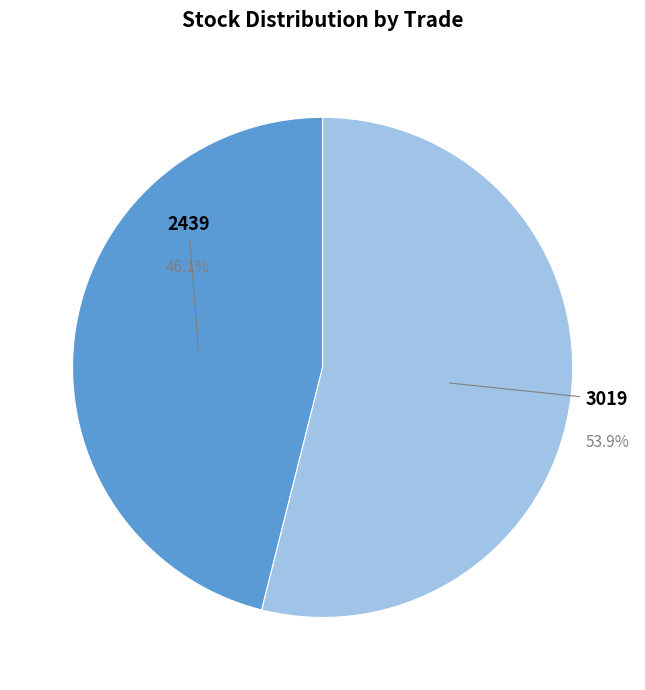

Combined, what portion of the pie is 2439 and 3019?

100.0%